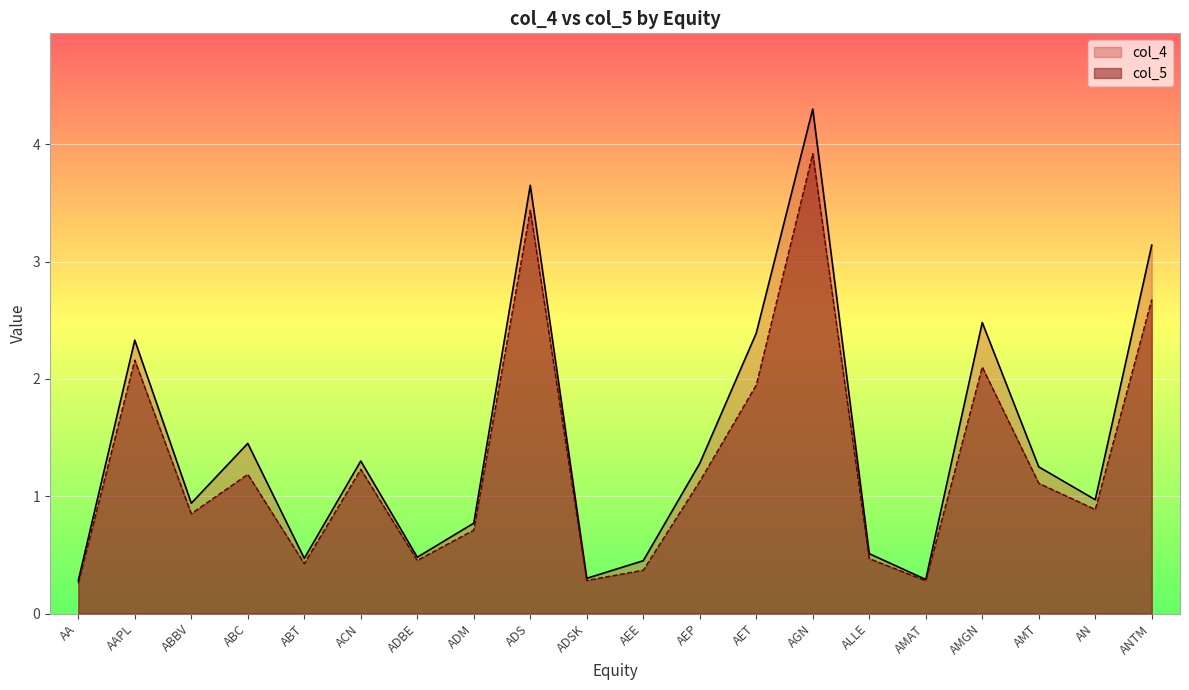

Reading left to right, transcribe all the data shown in this chart.

col_5: 0.3	2.2	0.9	1.2	0.4	1.2	0.5	0.7	3.4	0.3	0.4	1.1	1.9	3.9	0.5	0.3	2.1	1.1	0.9	2.7
col_4: 0.3	2.3	0.9	1.4	0.5	1.3	0.5	0.8	3.6	0.3	0.5	1.3	2.4	4.3	0.5	0.3	2.5	1.2	1.0	3.1